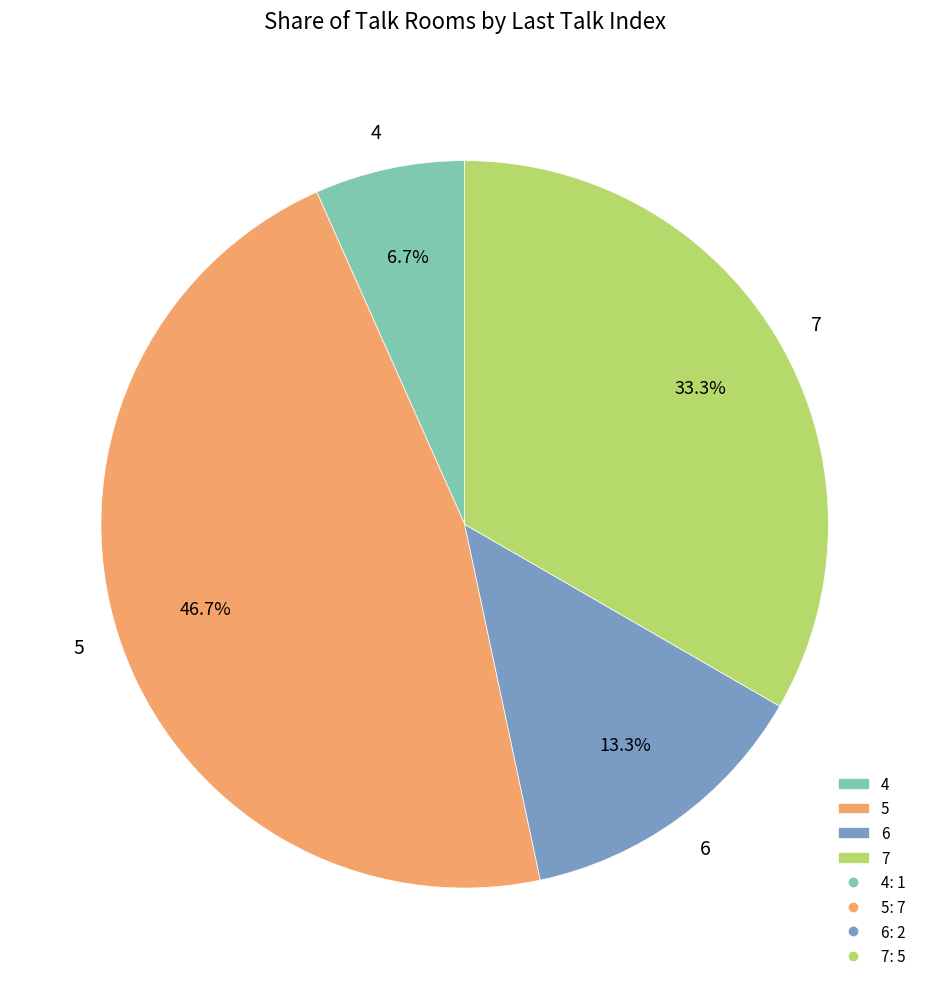

Which has a higher value, 5 or 7?

5